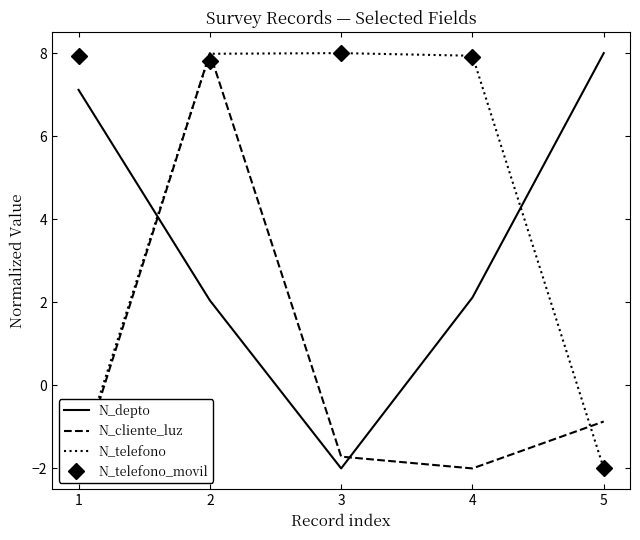

Which series has the largest total across all categories?

N_telefono_movil